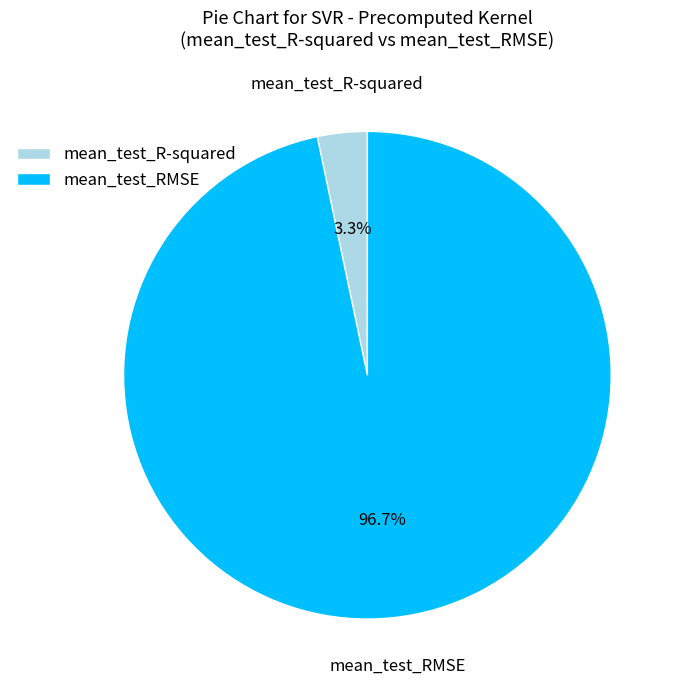

Which has a higher value, mean_test_R-squared or mean_test_RMSE?

mean_test_RMSE